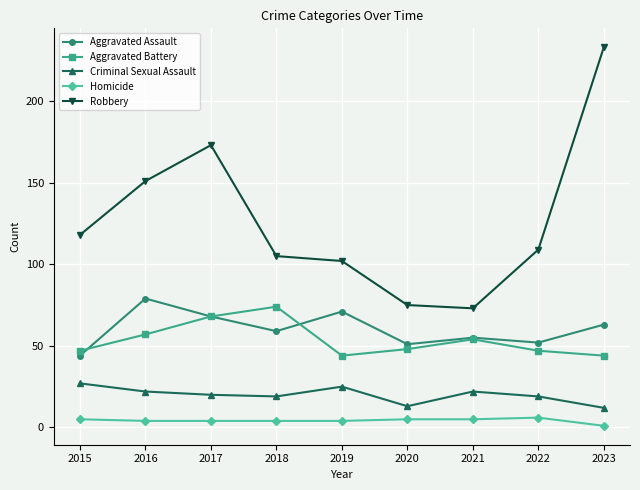

Is the value of Aggravated Assault at 2022 greater than the value of Homicide at 2018?

Yes